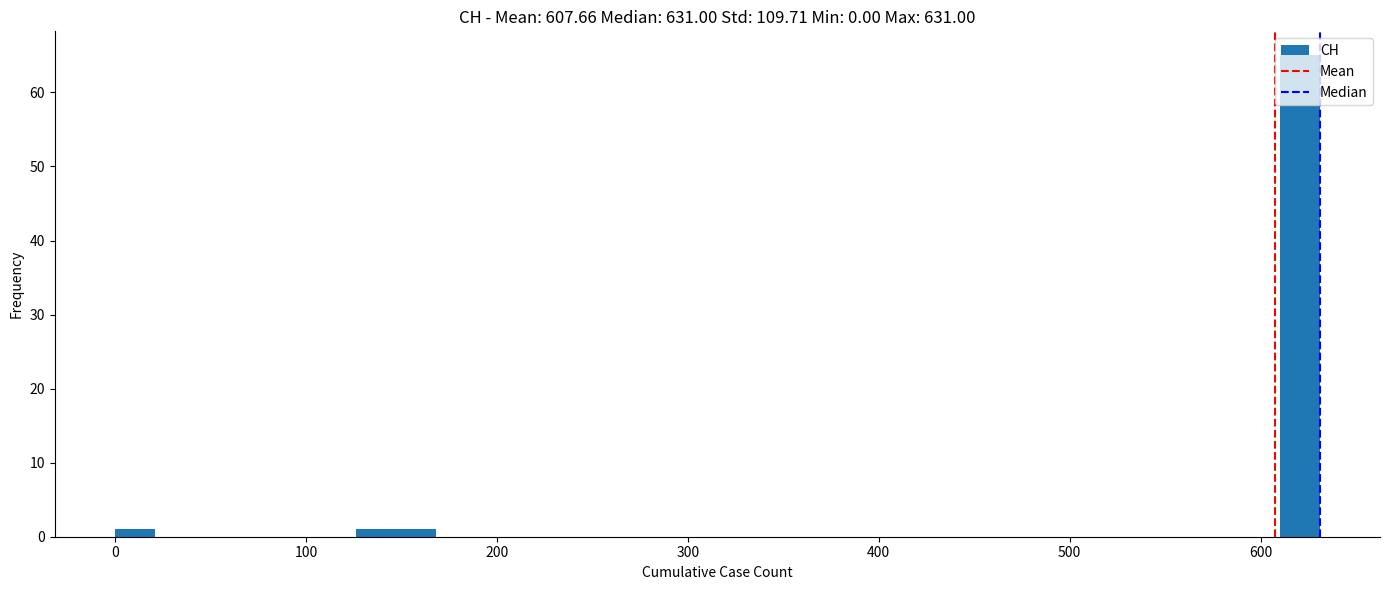

Read against the x-axis, roughly where is the centre of the tallest bar?

620